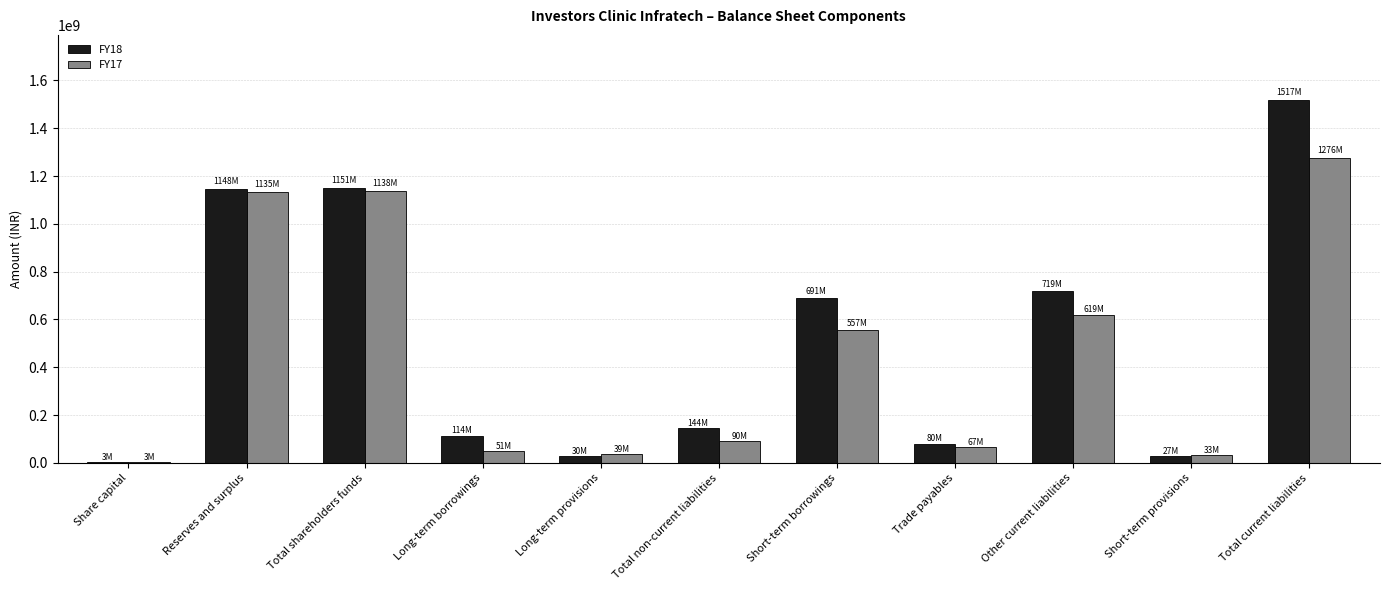

Is it true that FY18 equals 1150602079 at Total shareholders funds?

True